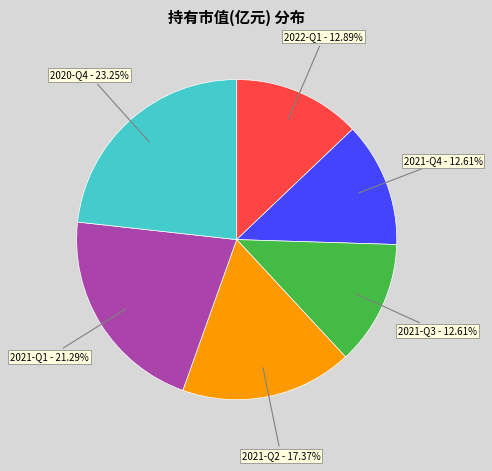

To the nearest percent, what is the difference between the largest and smallest slice percentages?

11%